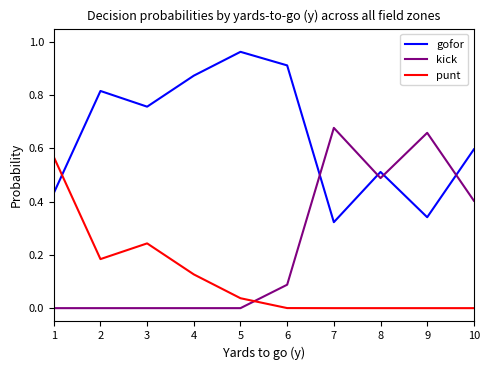

Which series has the widest spread of values?

kick